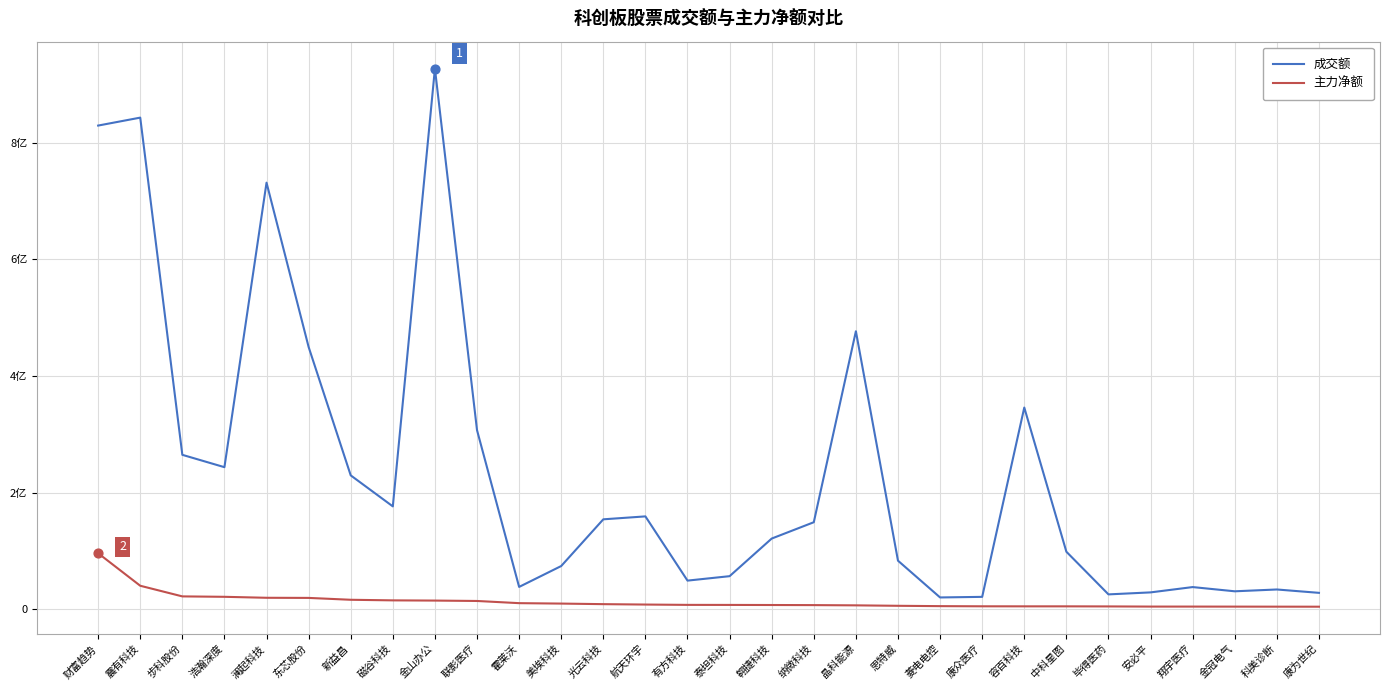

What are all the series names shown in the legend?

成交额, 主力净额